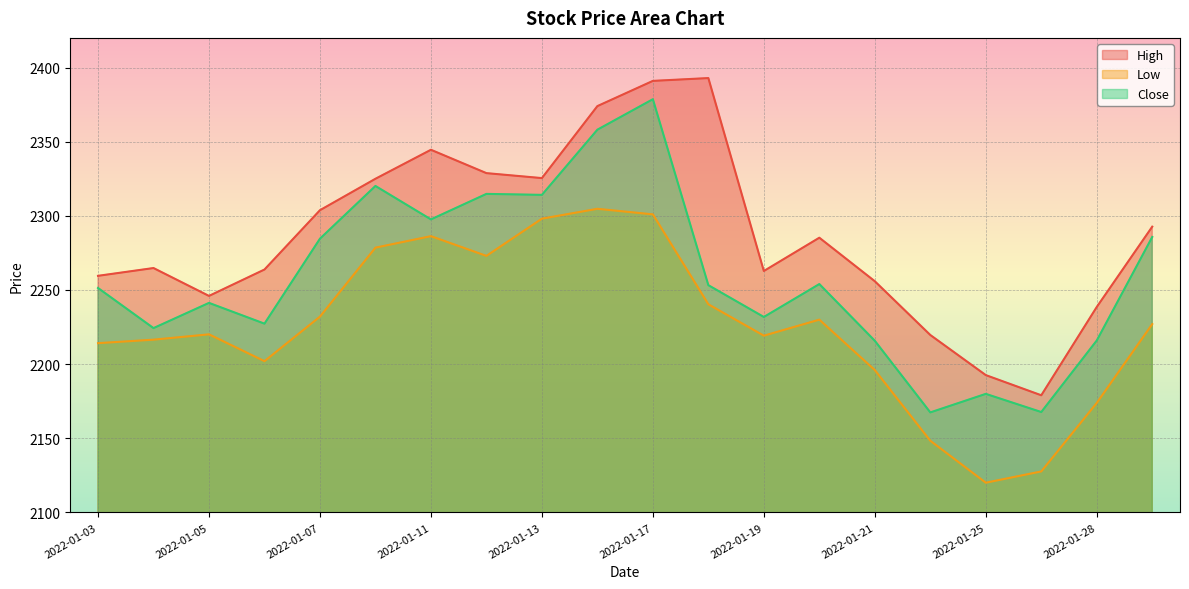

What is the difference between the maximum and minimum values in the Low series?

184.7